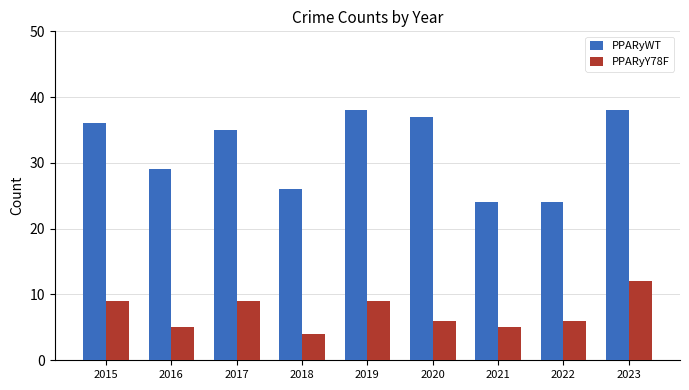

What is the value of the PPARyY78F bar at the 8th from the left?

6